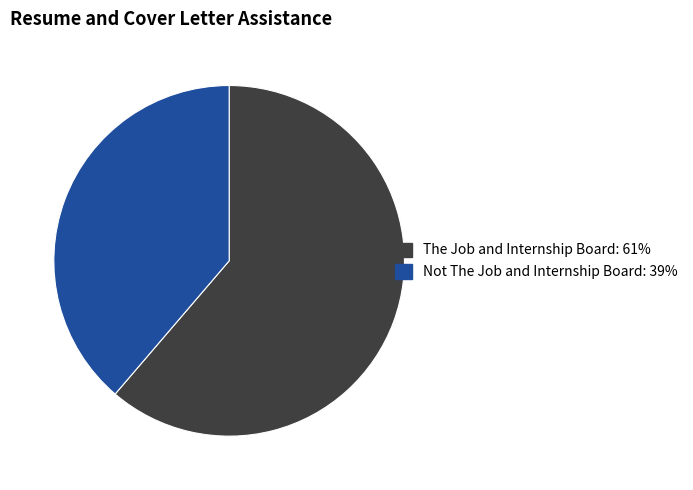

Does The Job and Internship Board account for over 50% of the chart?

Yes